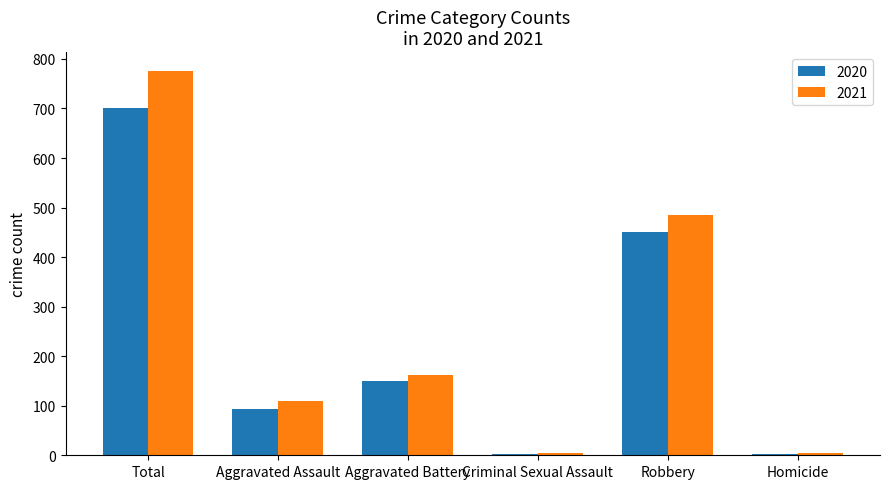

What is the spread (max minus min) of values at Homicide?

1